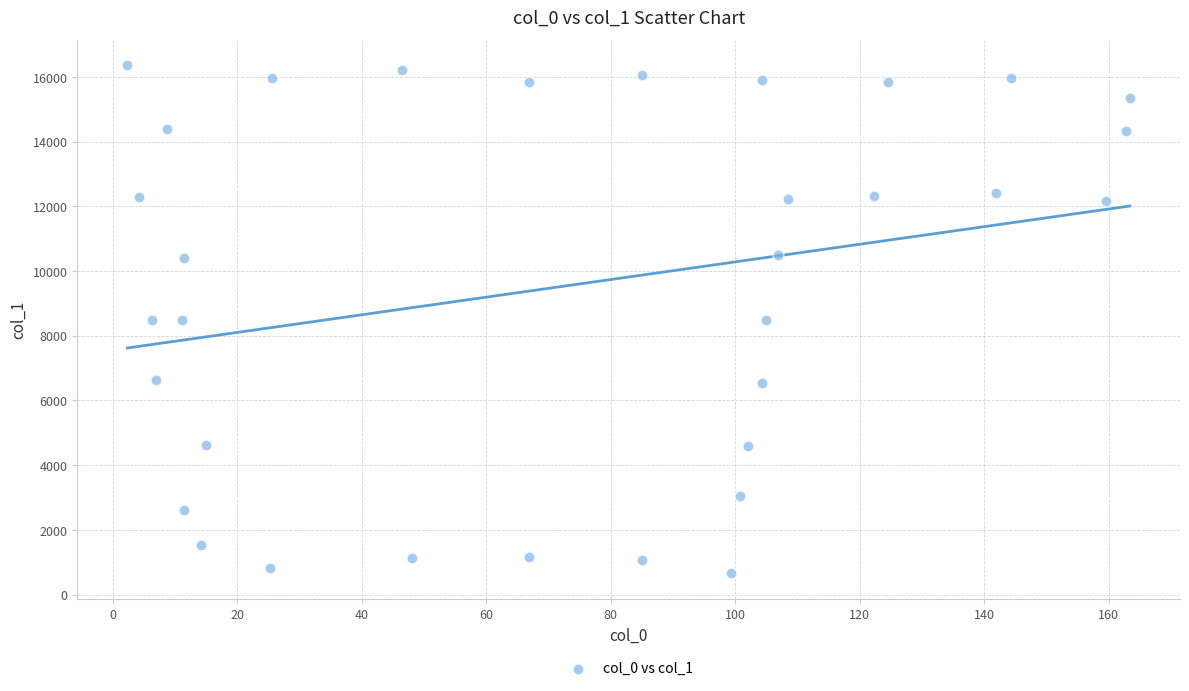

What is the range of X values (max minus min)?

161.0